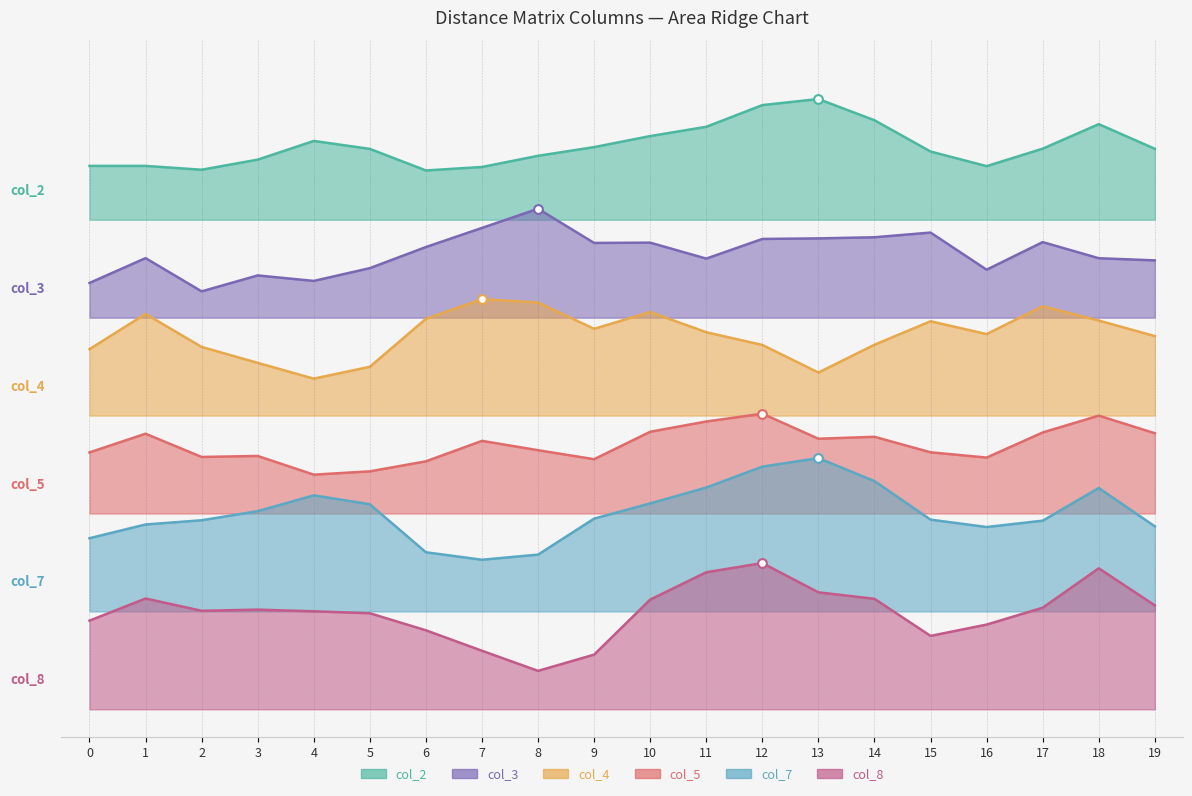

Which series reaches the maximum Y coordinate?

col_2_line